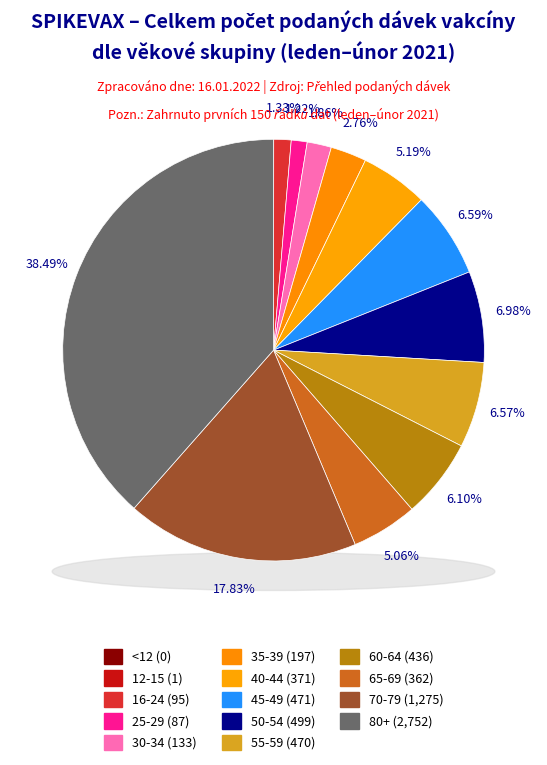

To the nearest percent, what percentage of the pie is 30-34?

2%